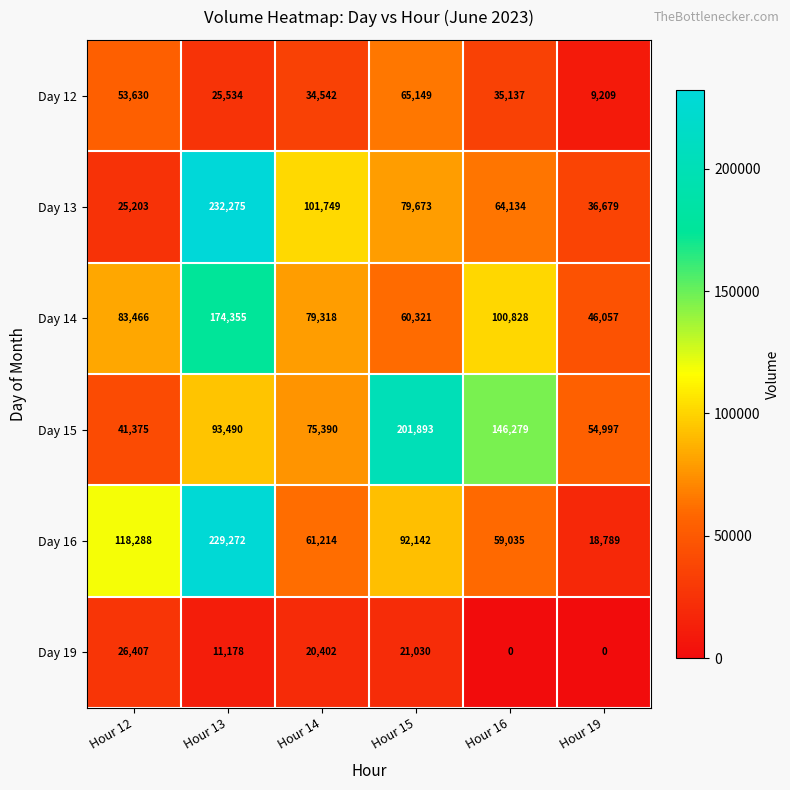

What is the spread (max minus min) of values at Hour 13?

221097